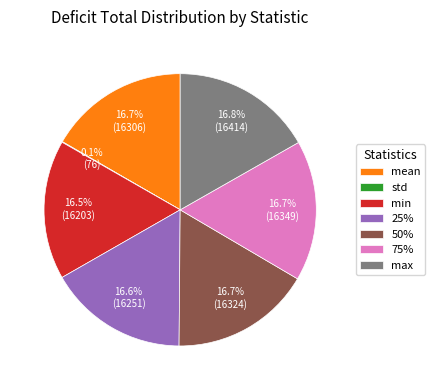

Approximately how many times larger is the value at 25% compared to mean?

1.0